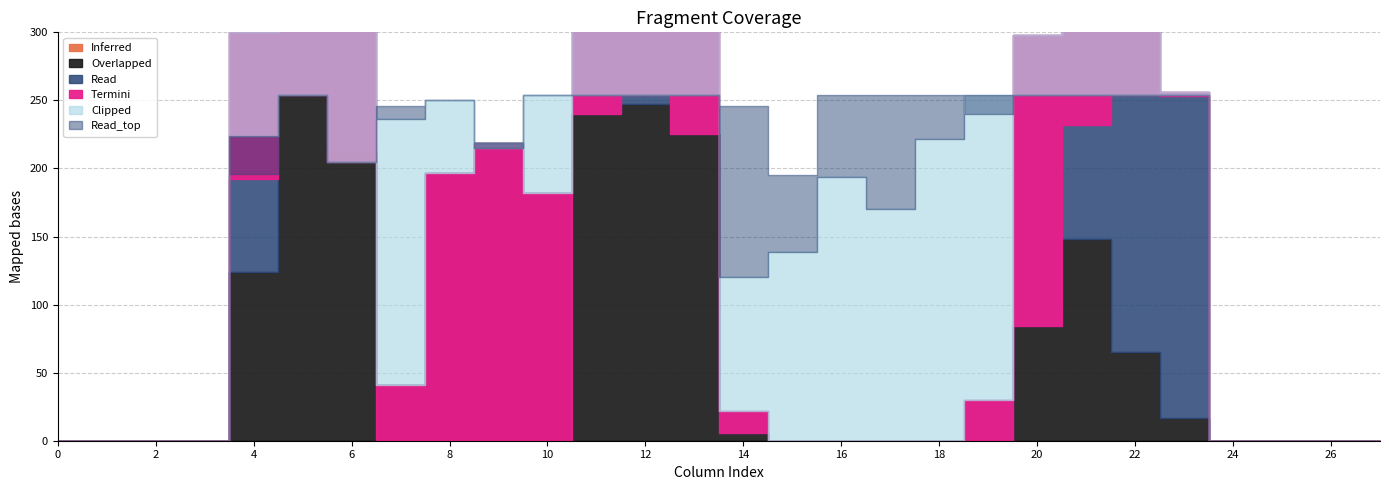

How many values in Termini are above zero?

11